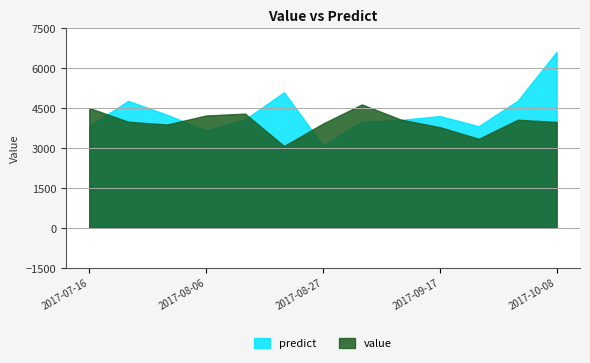

Reading left to right, transcribe all the data shown in this chart.

value: 4508.0	3991.0	3886.0	4226.0	4297.0	3077.0	3922.0	4642.0	4072.0	3787.0	3349.0	4066.0	3983.0
predict: 3834.5	4775.1	4251.7	3657.5	4078.5	5101.0	3098.8	3993.5	4060.0	4205.0	3822.8	4783.9	6623.4